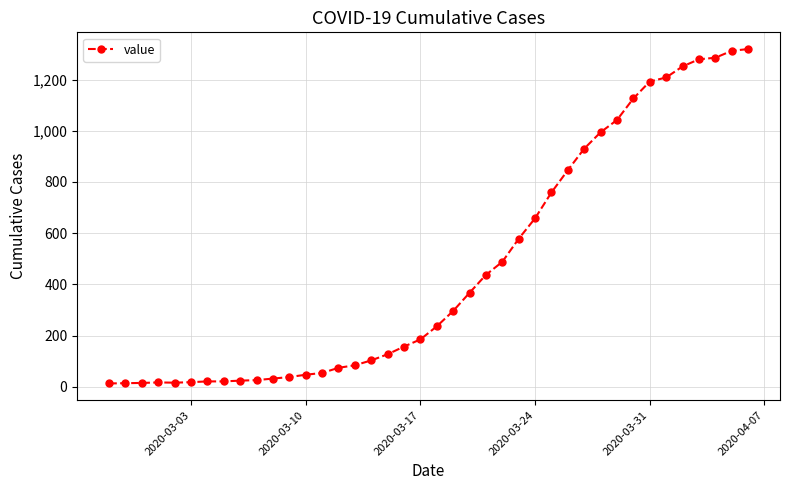

What is the maximum value shown in the chart?

1319